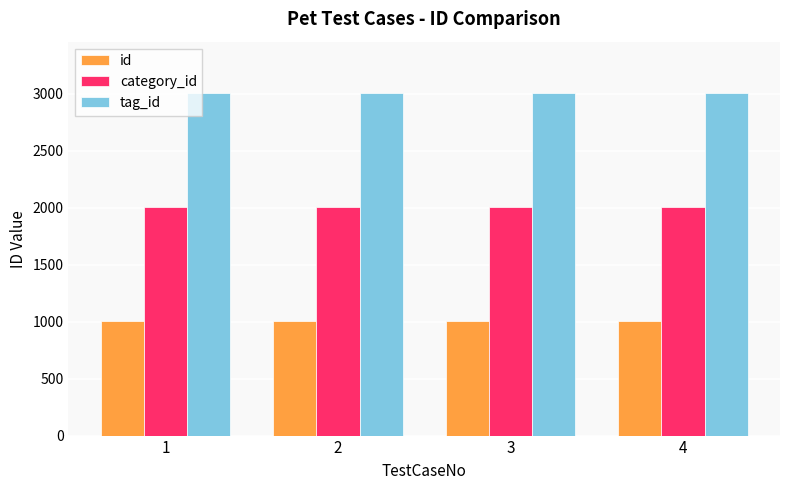

Rank the series at 1 from highest to lowest value.

tag_id, category_id, id